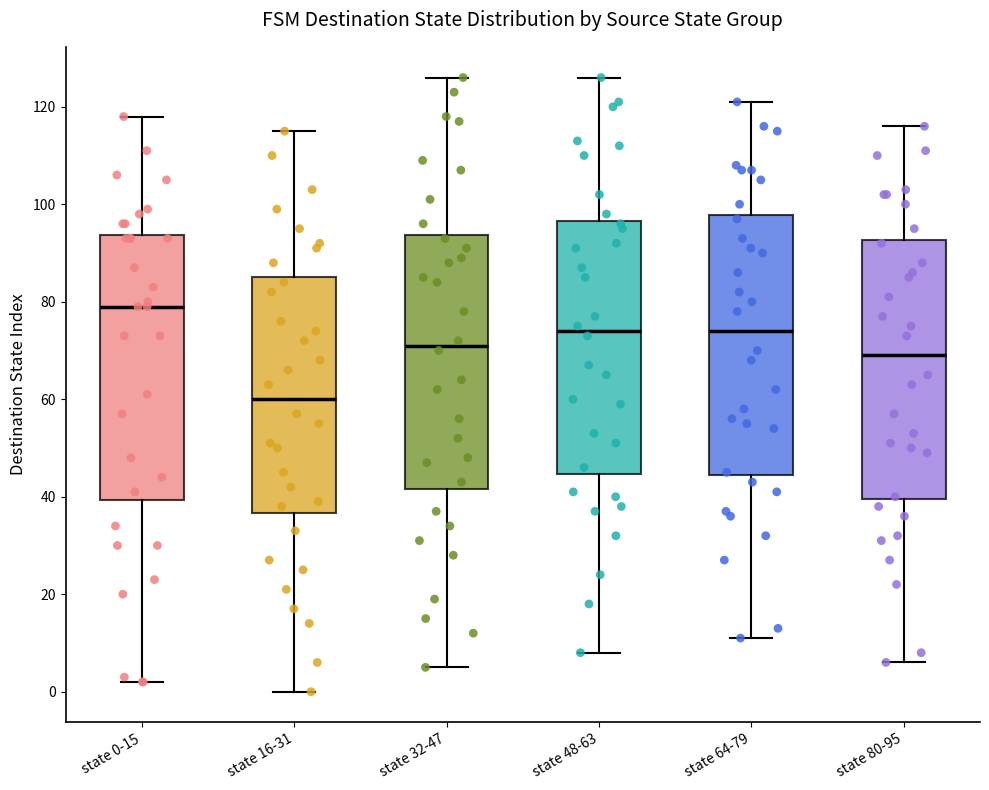

Reading left to right, read every box against the y-axis: the position of its median line, the range the box covers, and the ends of its whiskers. The values are not printed on the chart, so give them approximately, as read against the axis.

state 0-15: median 80, box 40 to 94, whiskers 2 to 118
state 16-31: median 60, box 36 to 86, whiskers 0 to 116
state 32-47: median 72, box 42 to 94, whiskers 6 to 126
state 48-63: median 74, box 44 to 96, whiskers 8 to 126
state 64-79: median 74, box 44 to 98, whiskers 12 to 122
state 80-95: median 70, box 40 to 92, whiskers 6 to 116